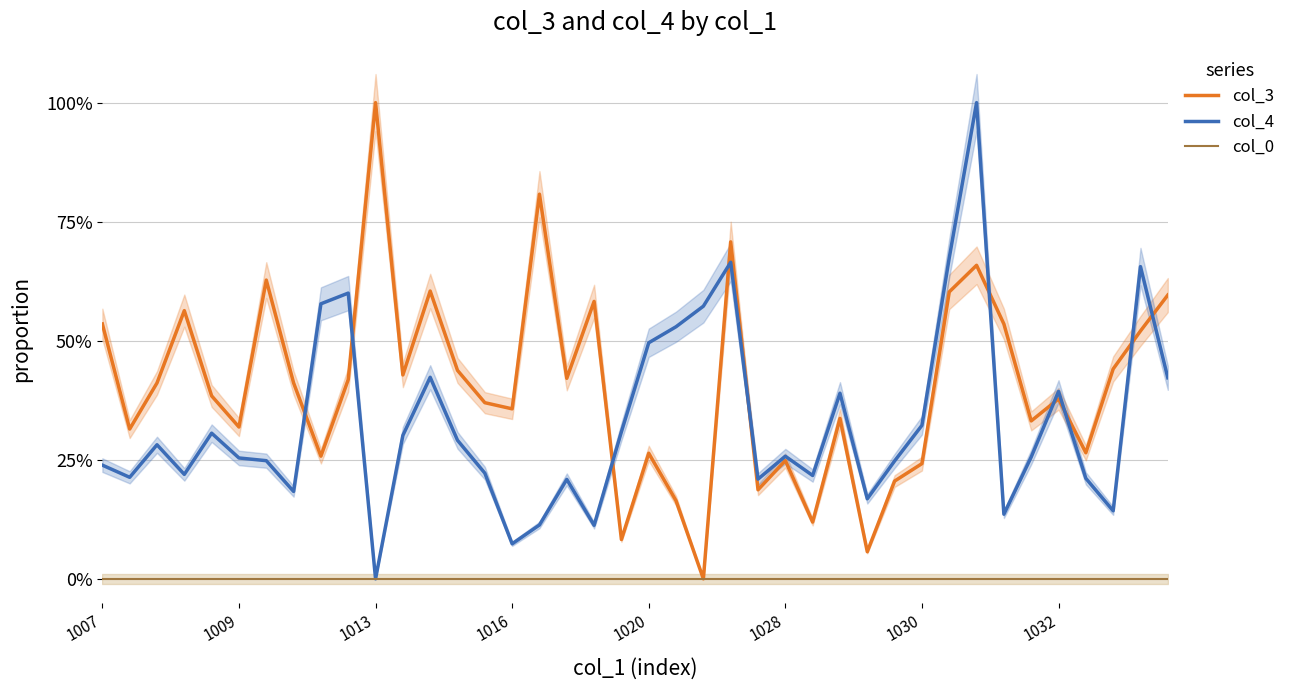

True or false: col_0 and col_3 intersect in this chart.

False